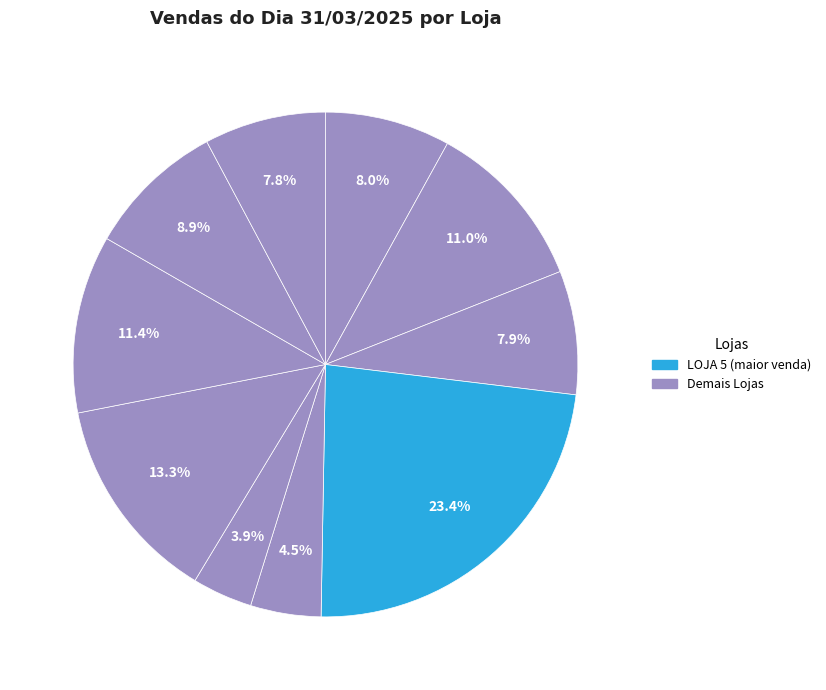

How many segments does this pie chart have?

10